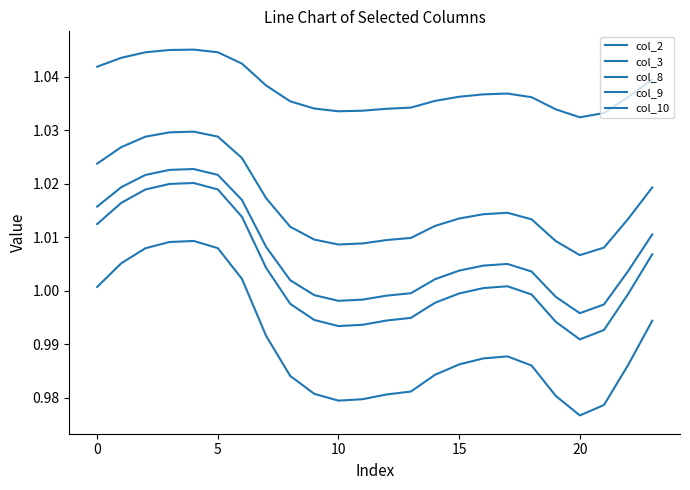

At how many categories does at least one series exceed 1?

24